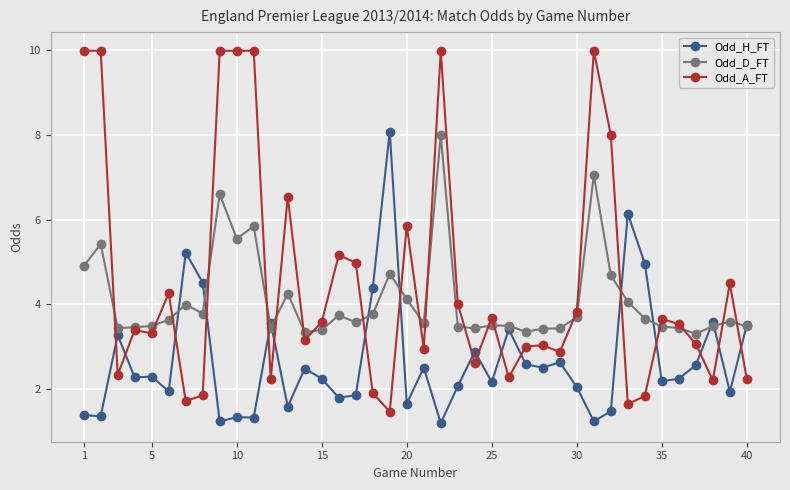

What is the value of the Odd_A_FT point at the 9th from the left?

10.0